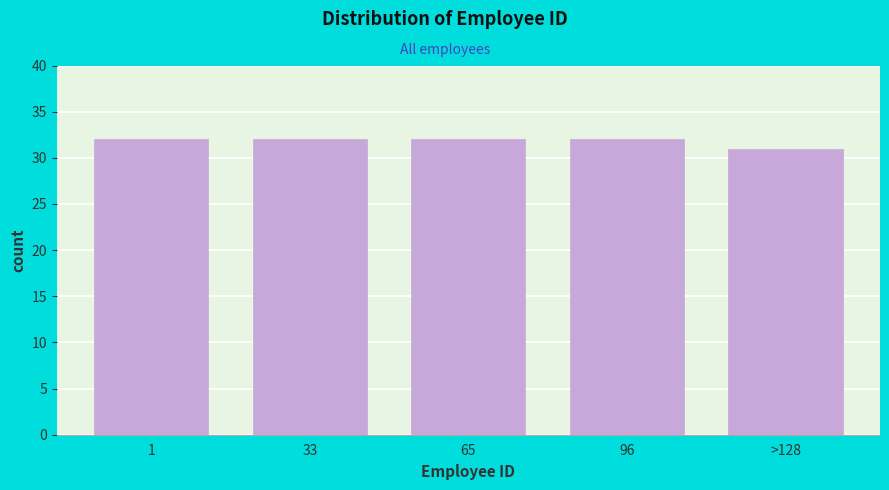

Reading left to right, extract all data points from this chart.

1=32	33=32	65=32	96=32	>128=31